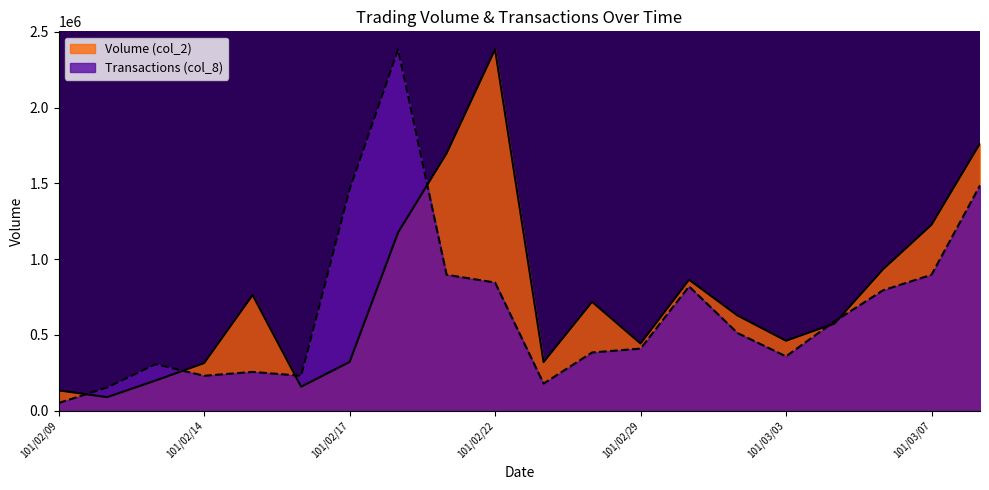

Where does the Transactions (col_8) series first go above 512537?

101/02/17